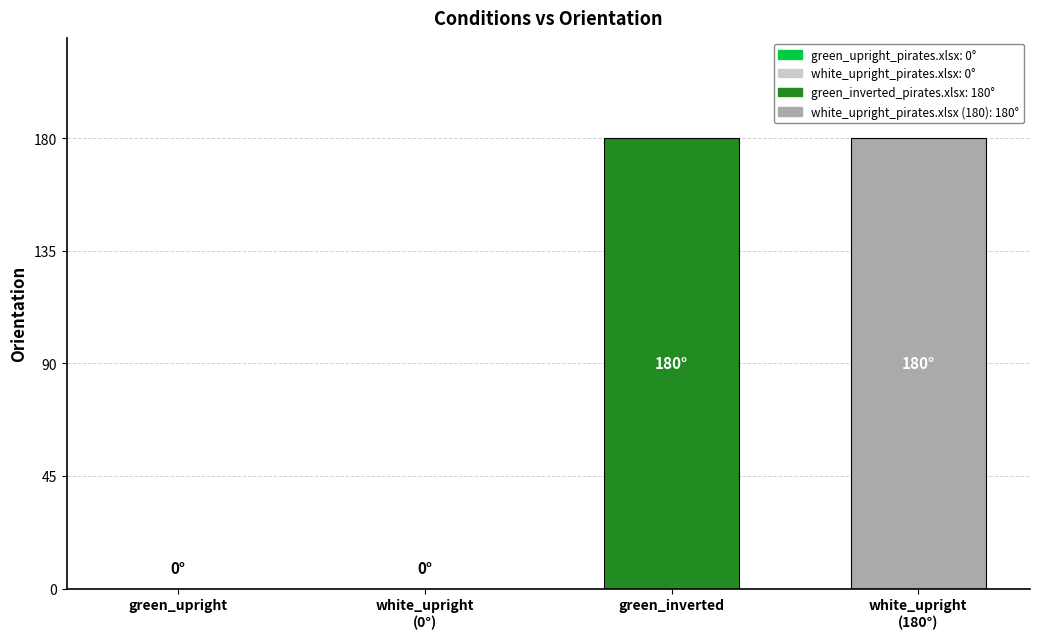

Reading left to right, transcribe all the data shown in this chart.

green_upright=0	white_upright
(0°)=0	green_inverted=180	white_upright
(180°)=180